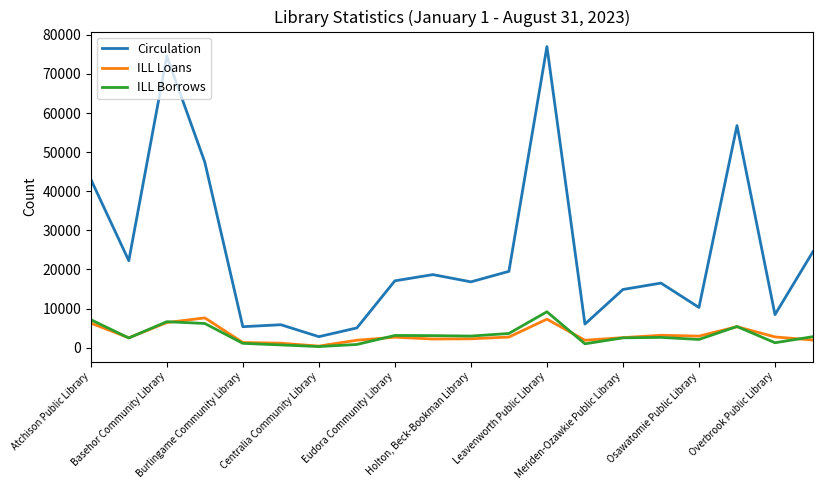

What are all the series names shown in the legend?

Circulation, ILL Loans, ILL Borrows